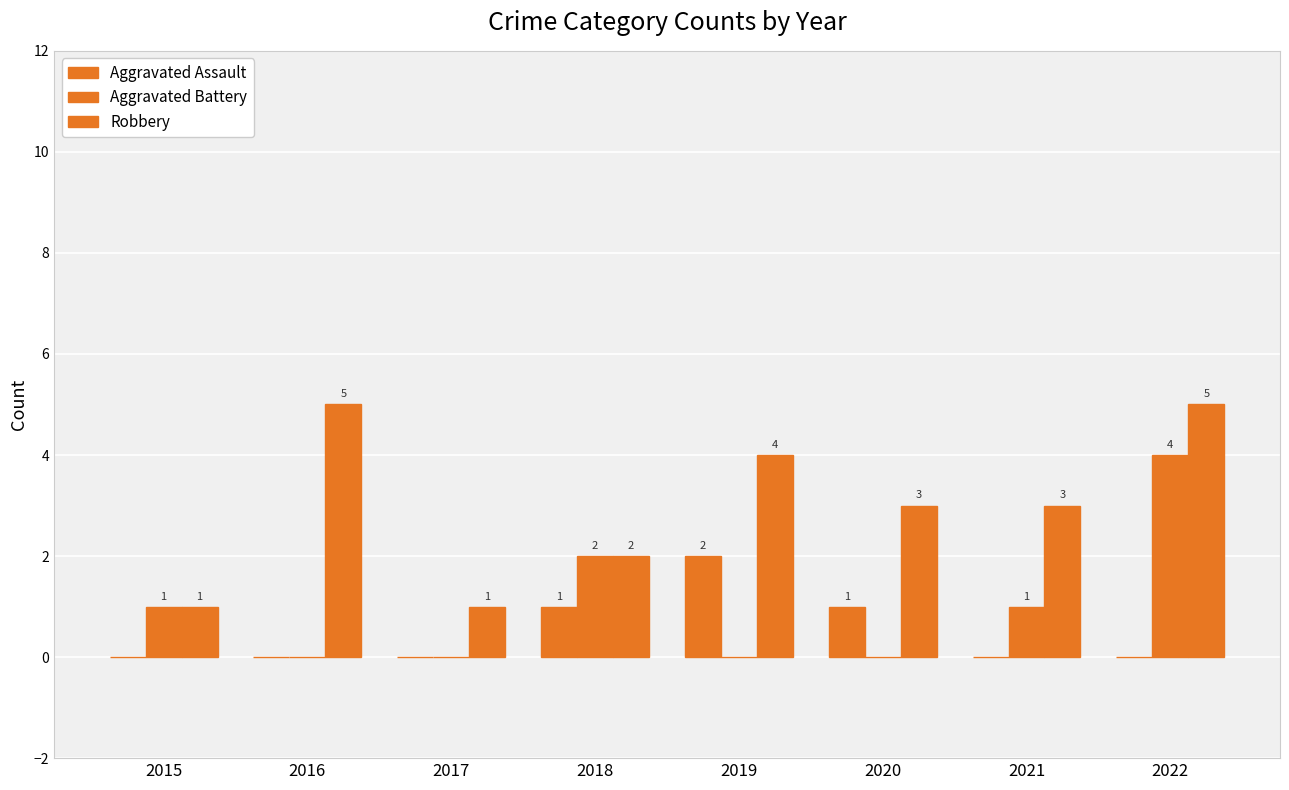

Reading left to right, extract all data points from this chart.

Aggravated Assault: 2015=0	2016=0	2017=0	2018=1	2019=2	2020=1	2021=0	2022=0
Aggravated Battery: 2015=1	2016=0	2017=0	2018=2	2019=0	2020=0	2021=1	2022=4
Robbery: 2015=1	2016=5	2017=1	2018=2	2019=4	2020=3	2021=3	2022=5